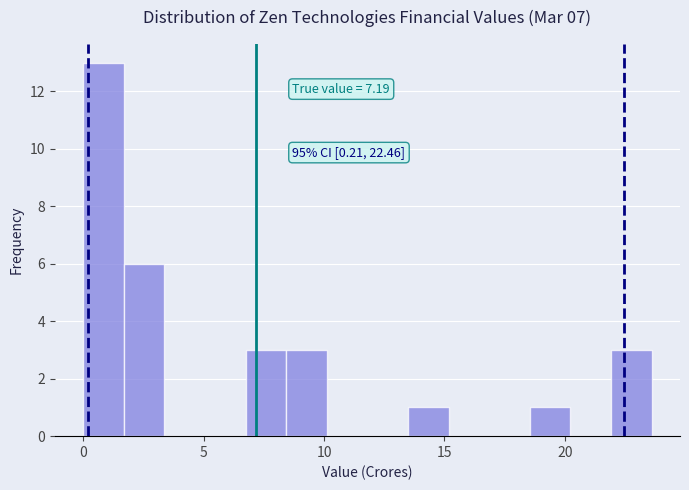

Around what value on the x-axis is the tallest bar? Give the approximate position of its centre, as read against the axis.

1.0